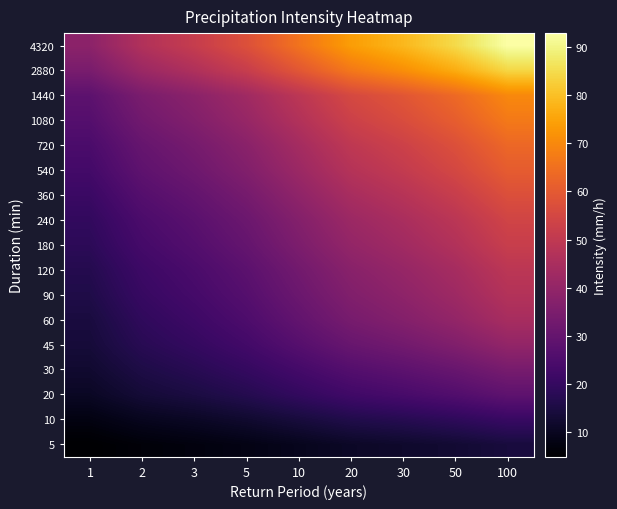

Which series has the largest total across all categories?

4320